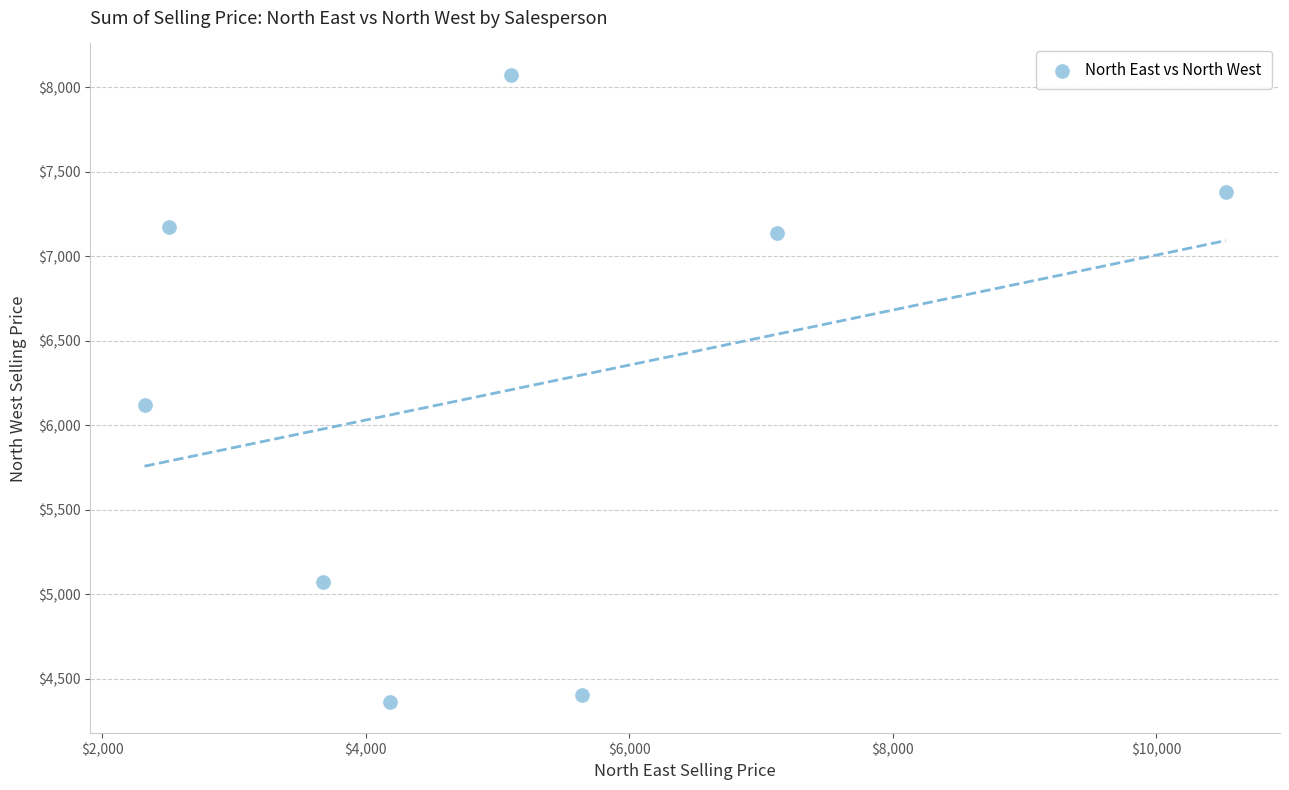

What is the range of X values (max minus min)?

8209.5